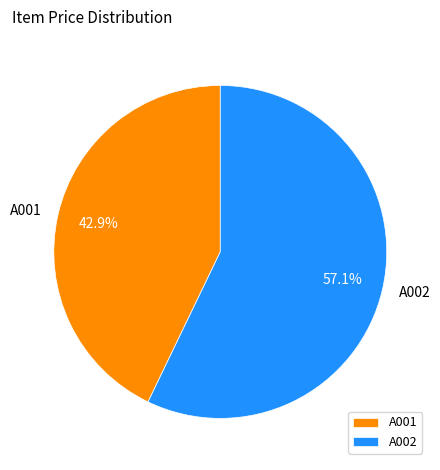

The A001 slice represents 43% of the pie. True or false?

True